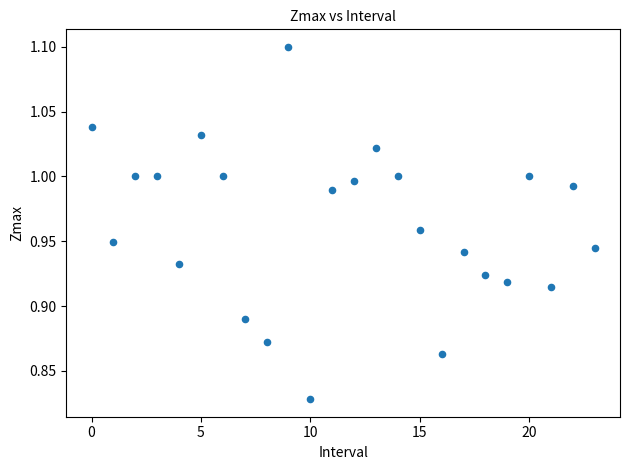

What is the range of Y values (max minus min)?

0.3